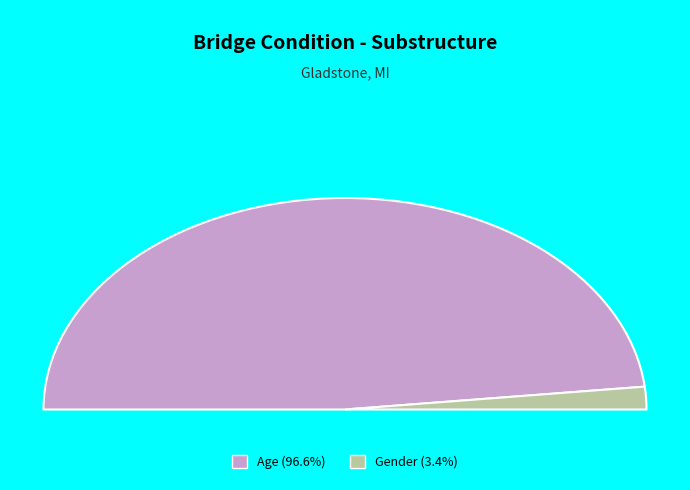

What percentage is NOT represented by Age?

3.4%